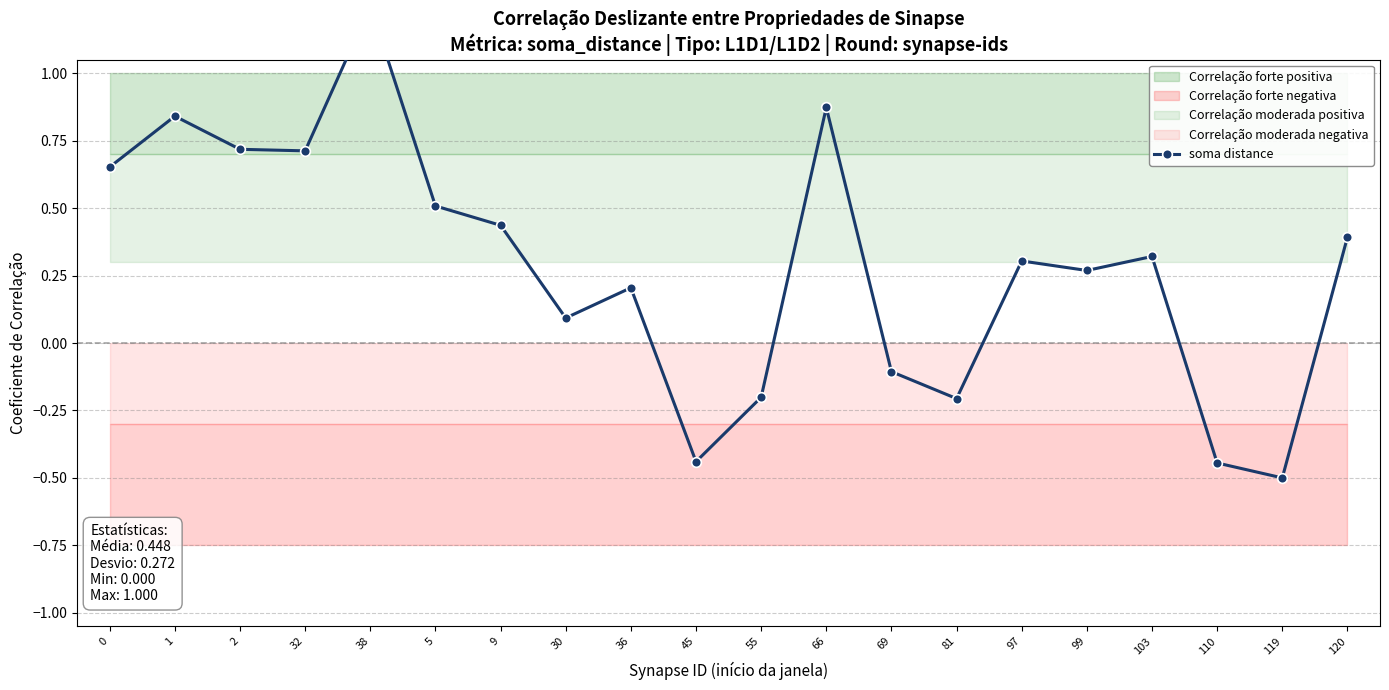

How many values are below 0?

6